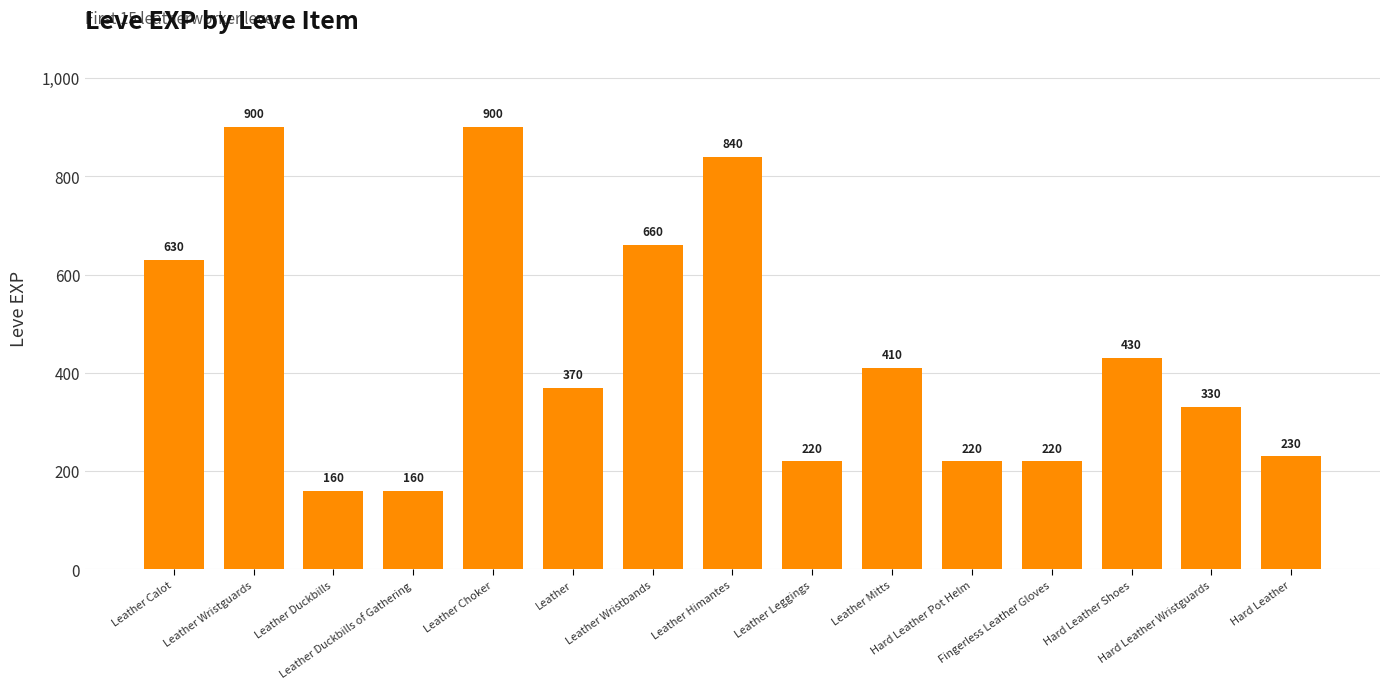

What is the label of the 7th bar from the right?

Leather Leggings